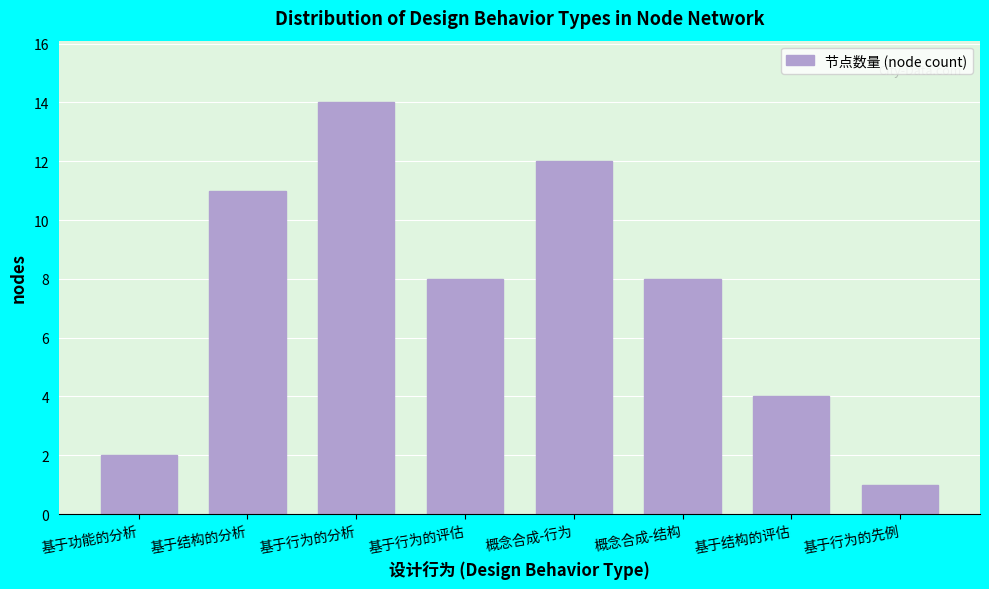

Reading left to right, list all the values displayed in this chart.

2	11	14	8	12	8	4	1